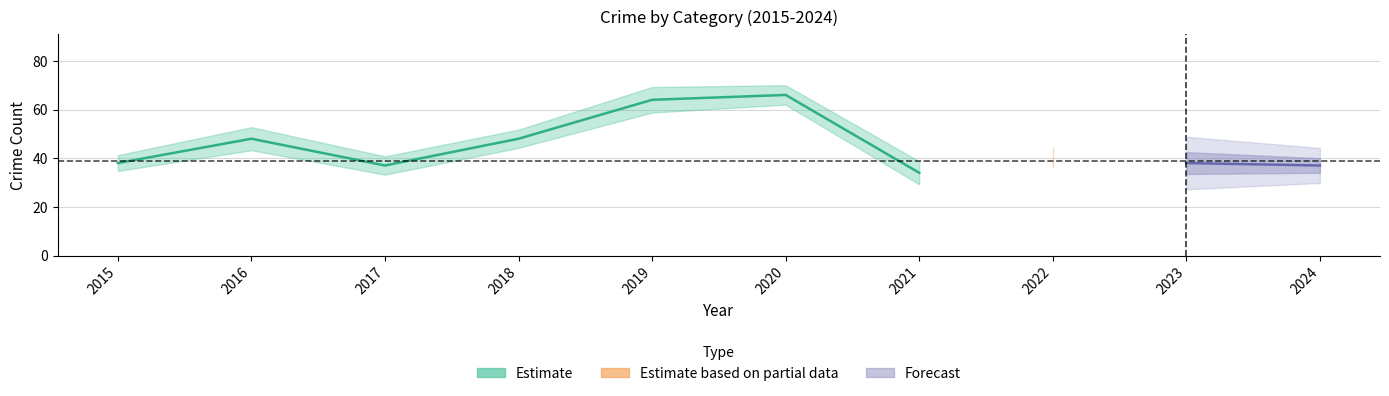

What is the difference between the maximum and minimum values?

32